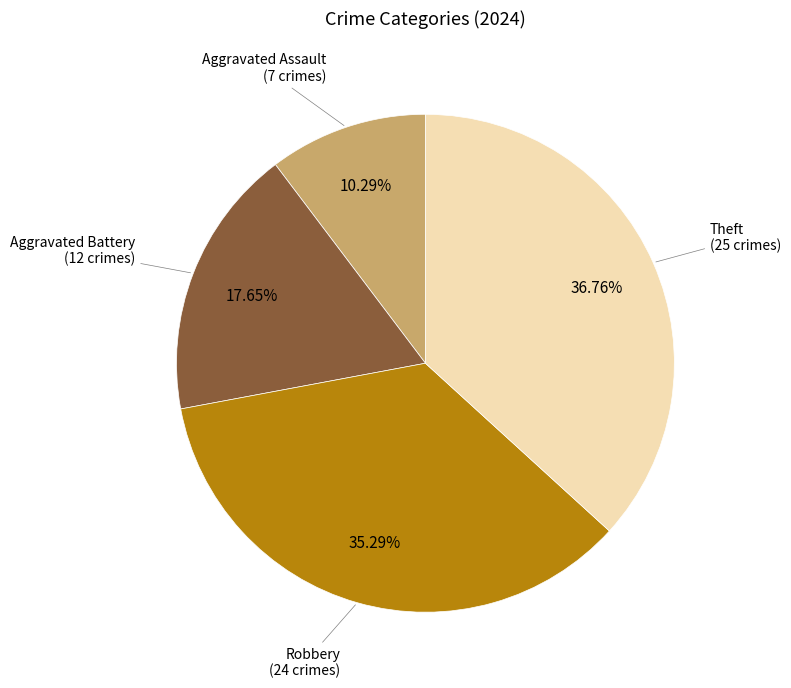

To the nearest percent, what percentage of the pie is Aggravated Battery?

18%